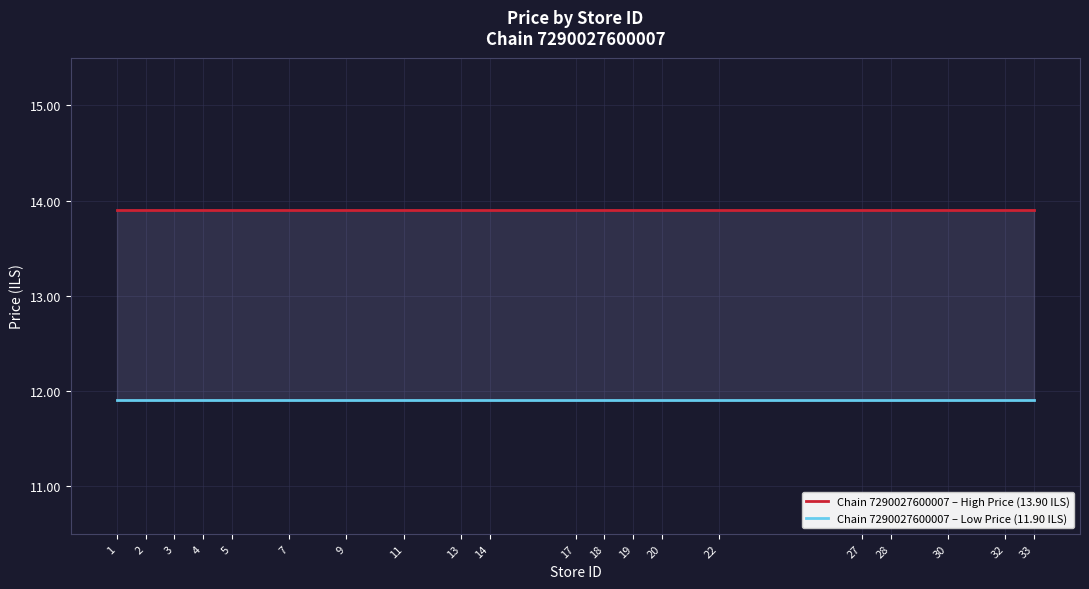

Rank the series by their average value, from lowest to highest.

Chain 7290027600007 – Low Price (11.90 ILS), Chain 7290027600007 – High Price (13.90 ILS)